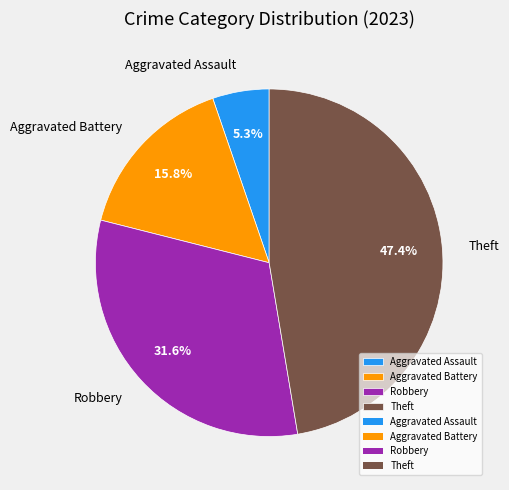

Is there a majority slice in this chart?

No